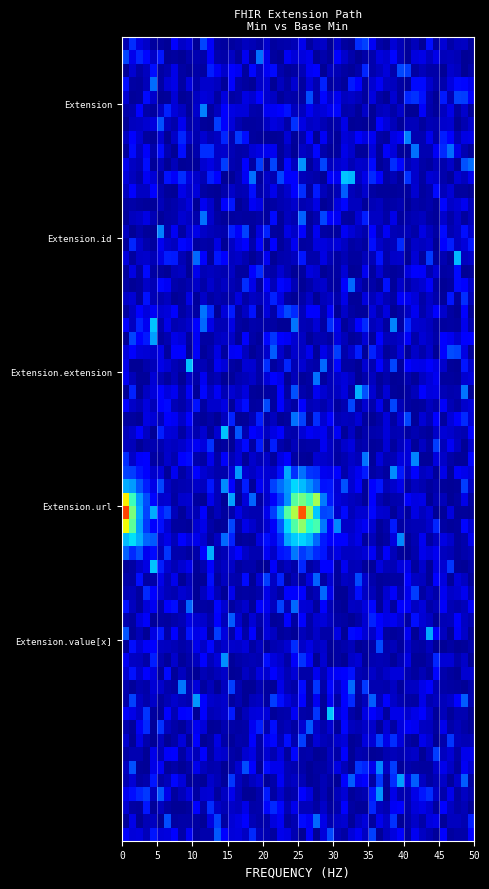

Which series has the largest total across all categories?

Extension.url